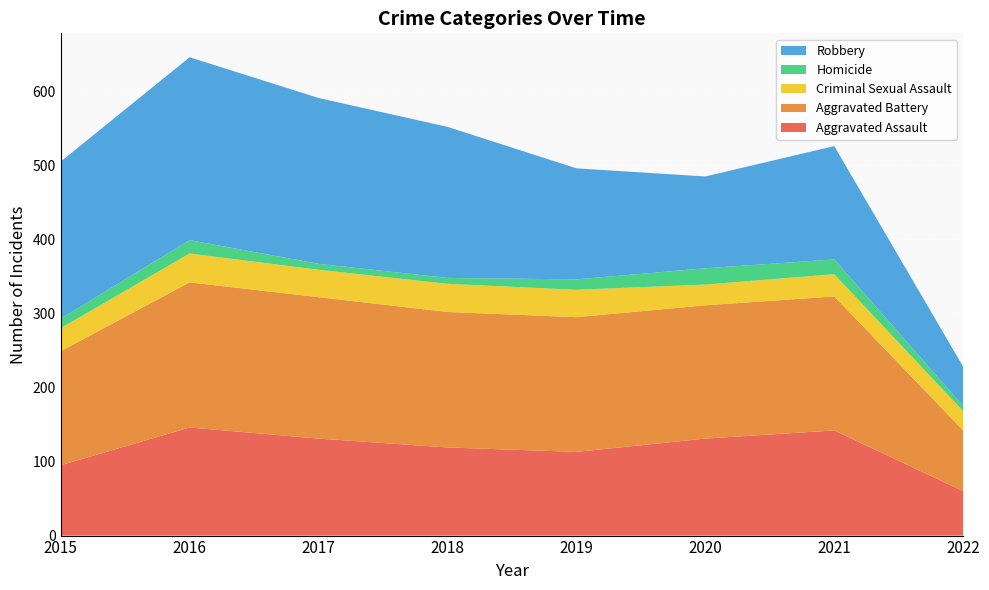

Reading left to right, list all the values displayed in this chart.

Aggravated Assault: 95	146	131	119	113	131	142	60
Aggravated Battery: 154	196	191	183	182	180	181	82
Criminal Sexual Assault: 31	39	37	38	37	28	30	26
Homicide: 13	18	8	8	14	22	20	7
Robbery: 212	247	224	204	150	124	153	53